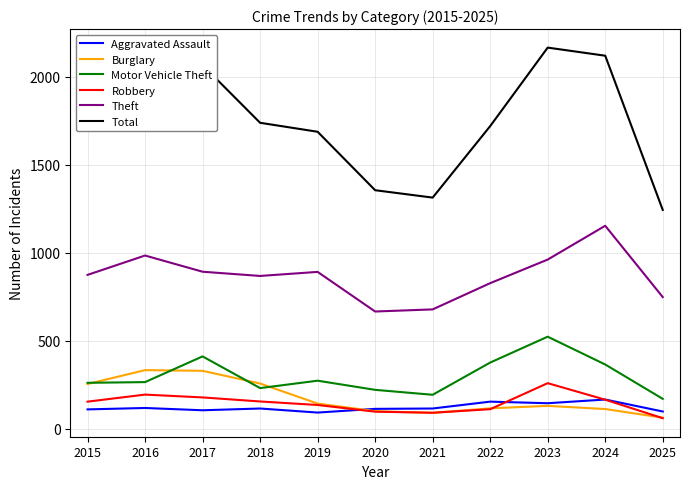

Which series has the largest range (max minus min)?

Total